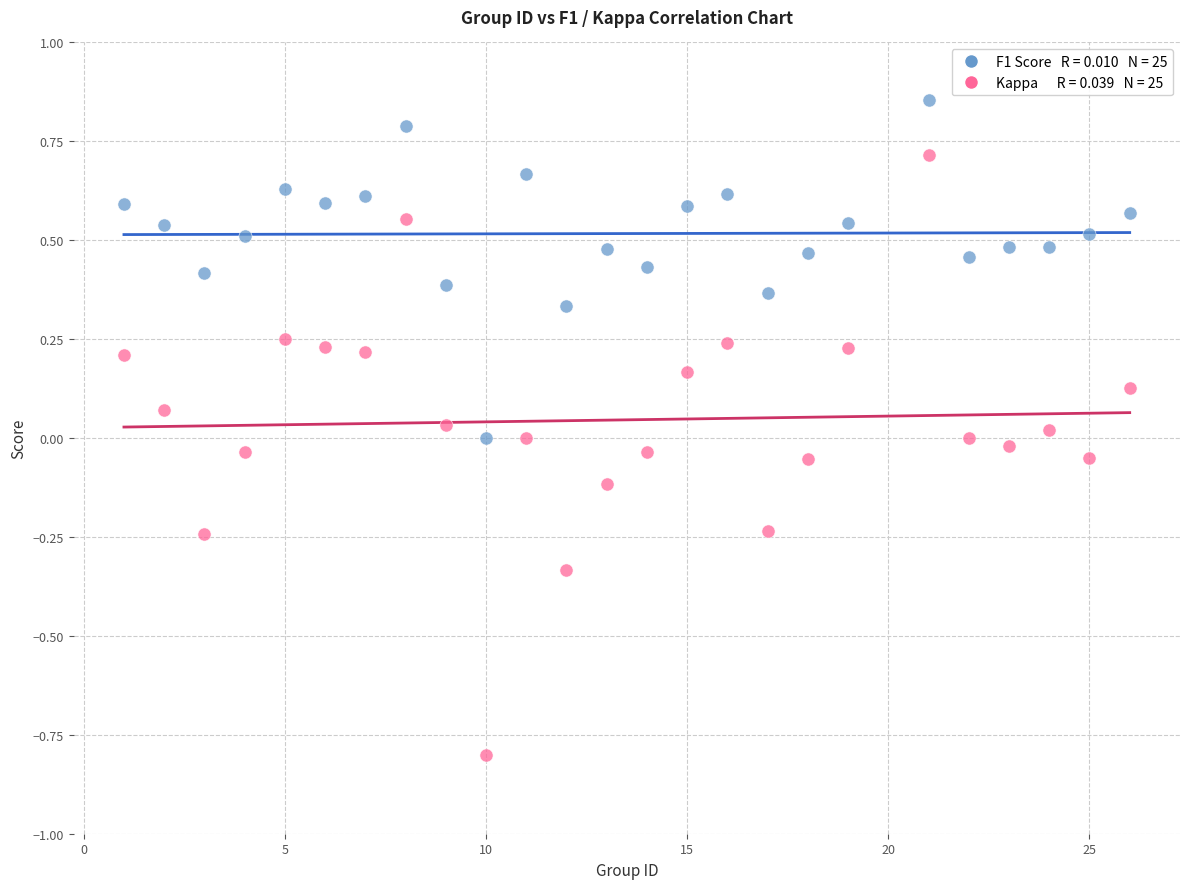

Across all data points, what is the range of Y values (max minus min)?

1.7